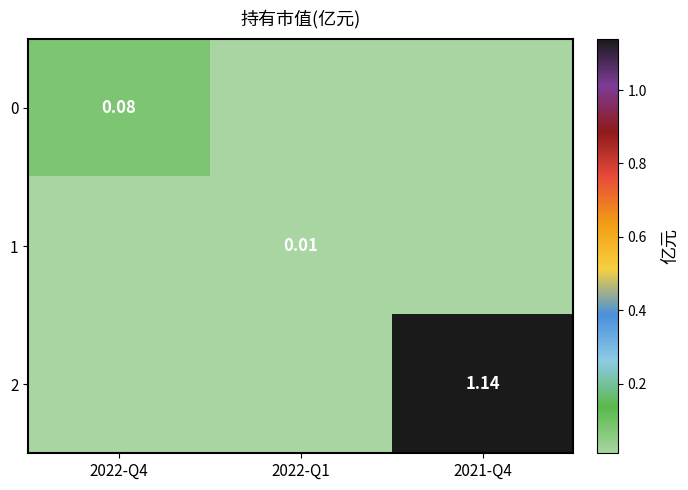

Rank the series at 2021-Q4 from highest to lowest value.

2, 0, 1